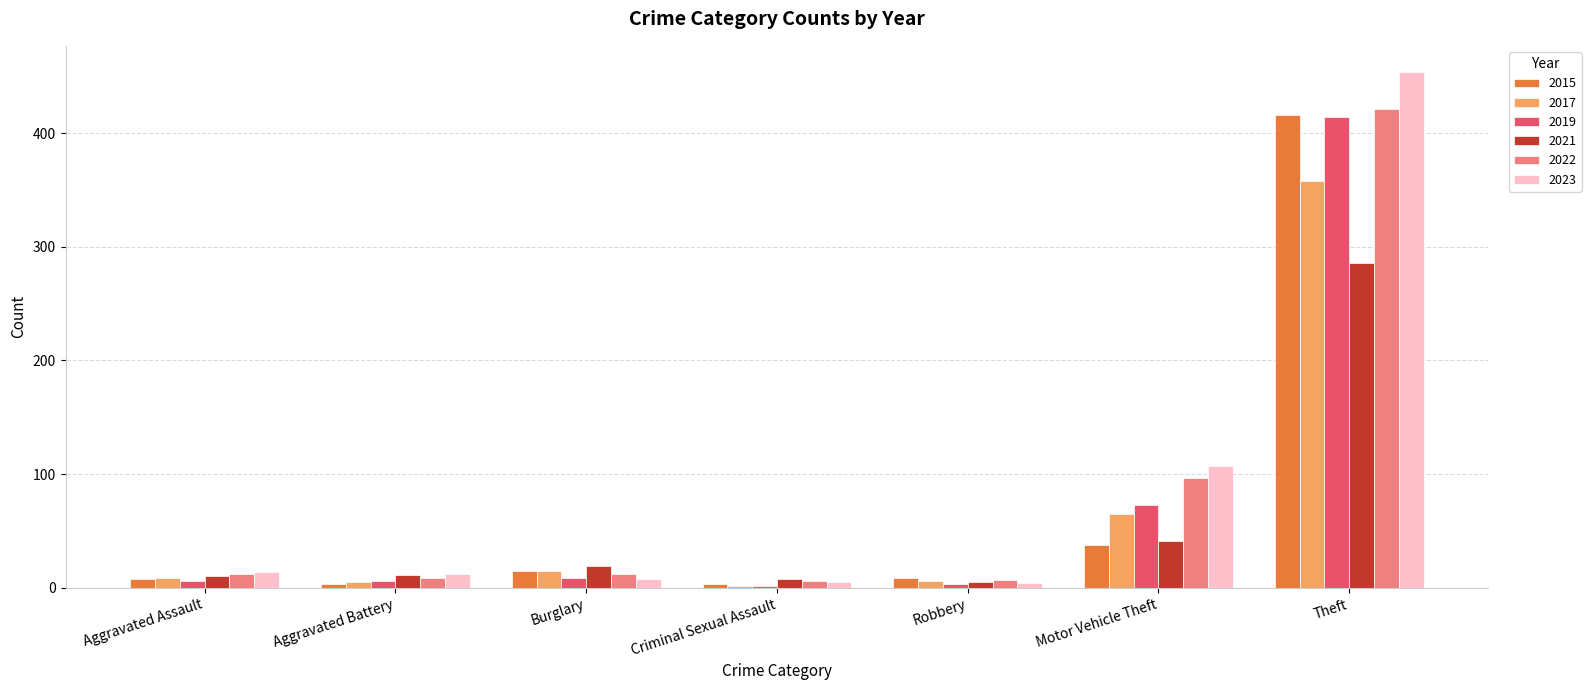

What is the minimum value for 2015?

3